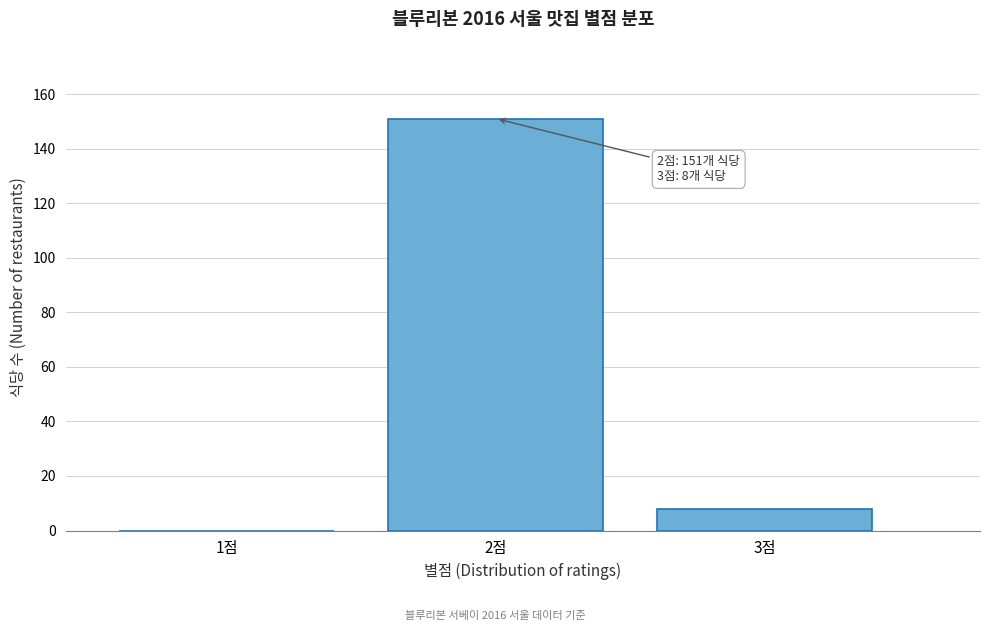

Reading right to left, list all the values displayed in this chart.

3점=8	2점=151	1점=0